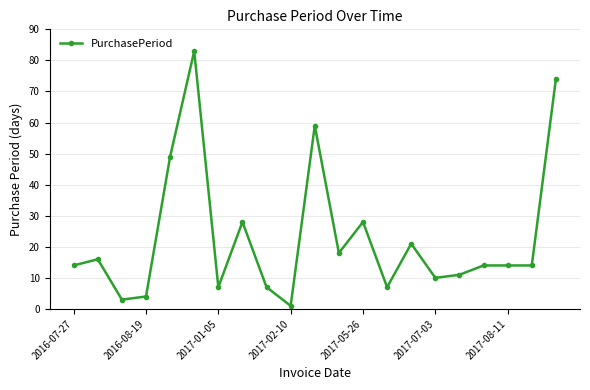

What is the value of the 13th point from the left?

28